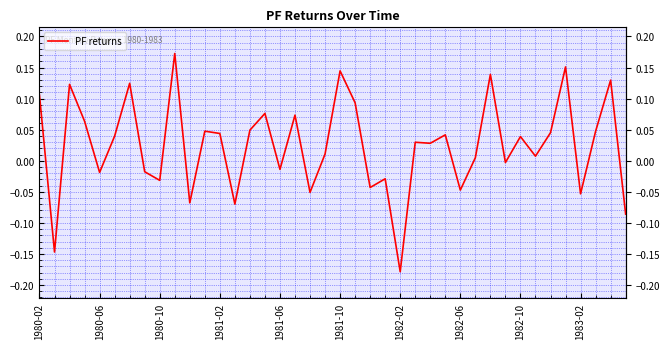

What is the difference between the maximum and minimum values?

0.4